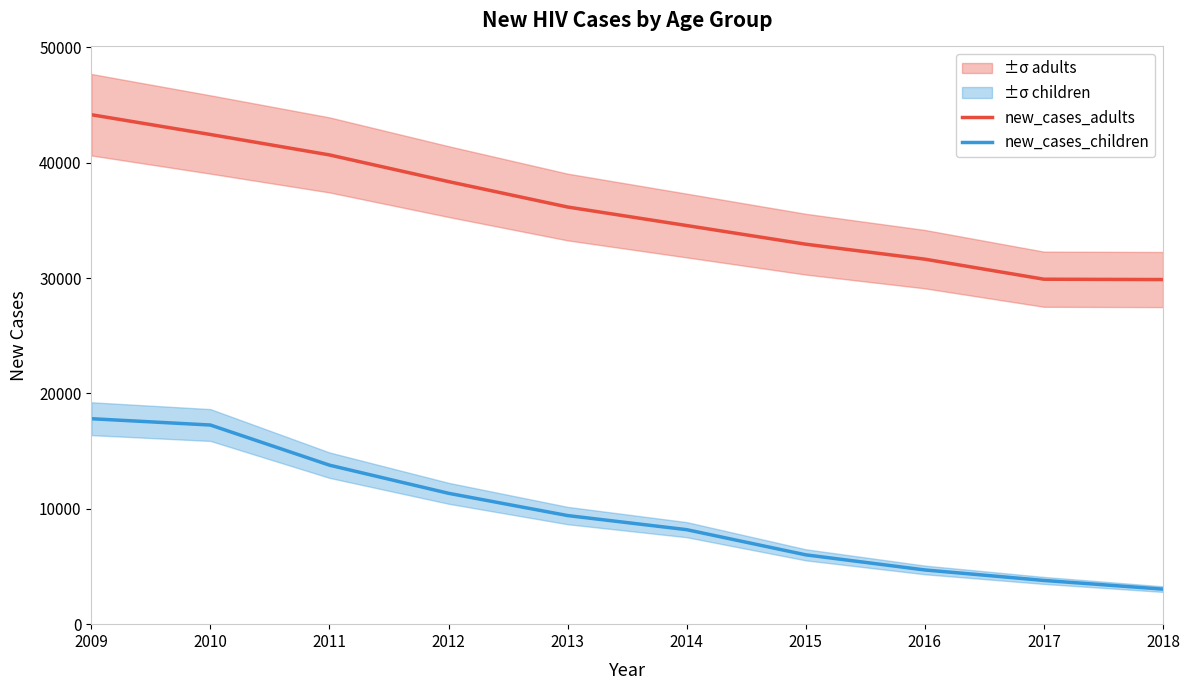

How many data points in new_cases_adults are less than 36155?

5